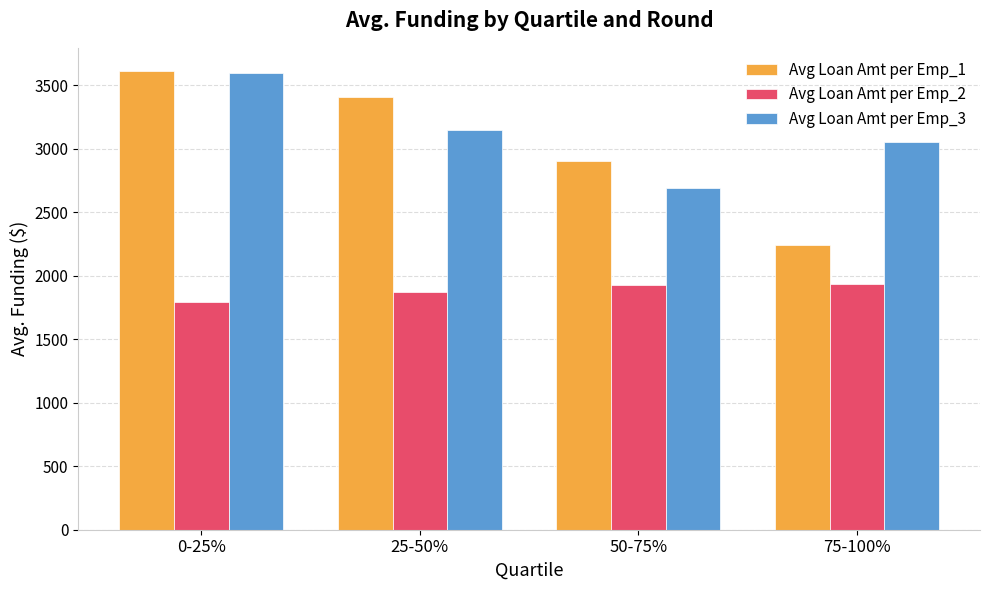

What position from the right is 25-50%?

3